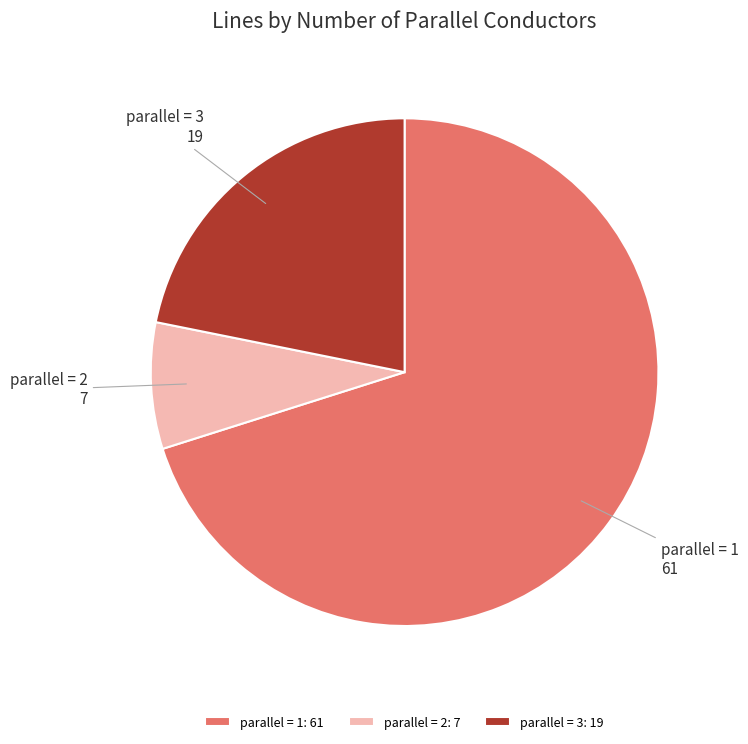

Is the sum of parallel = 1 and parallel = 2 greater than half?

Yes